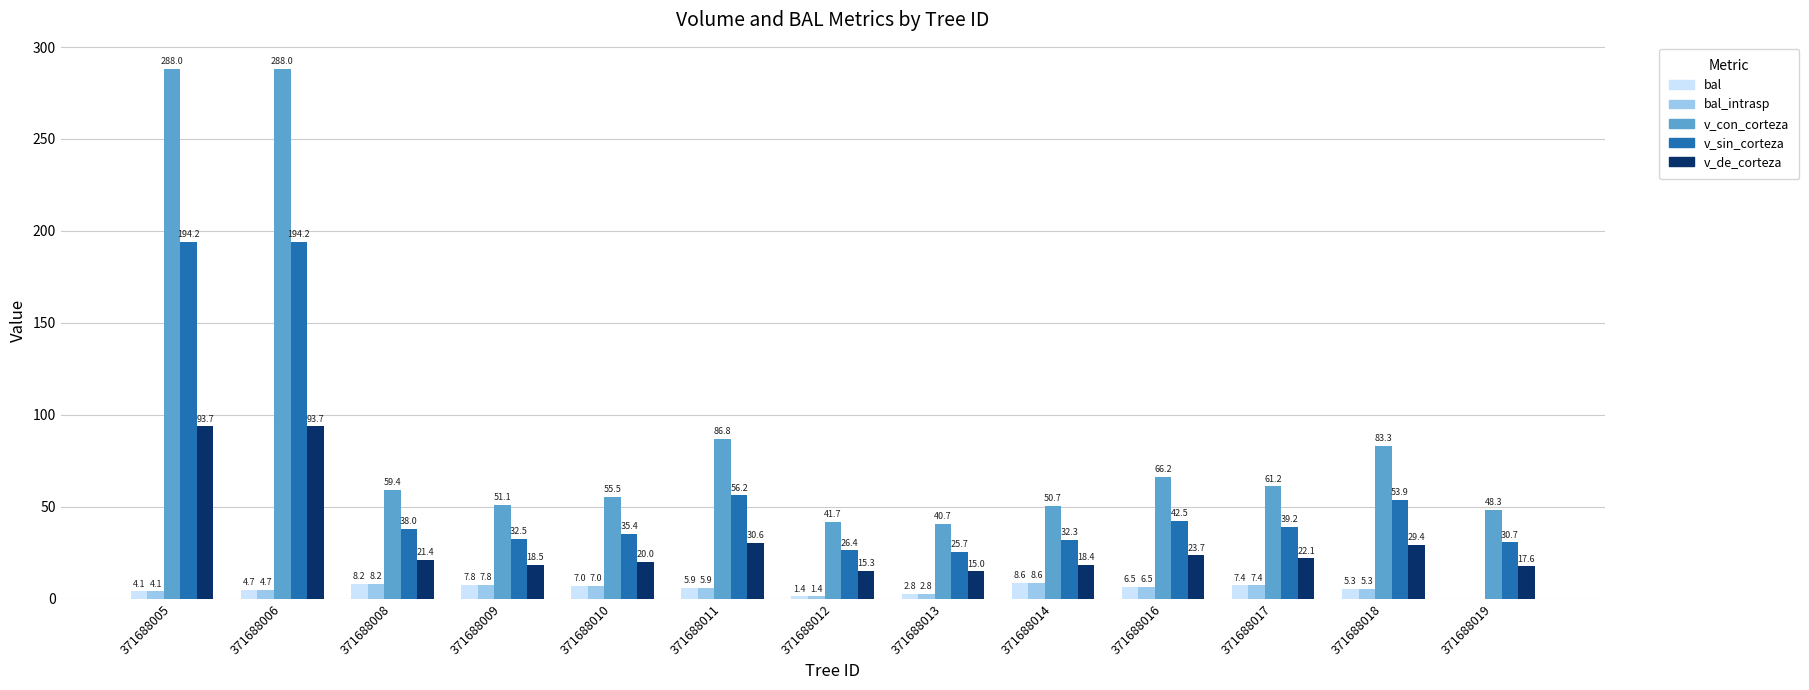

Is the value of bal_intrasp at 371688019 greater than the value of v_de_corteza at 371688012?

No